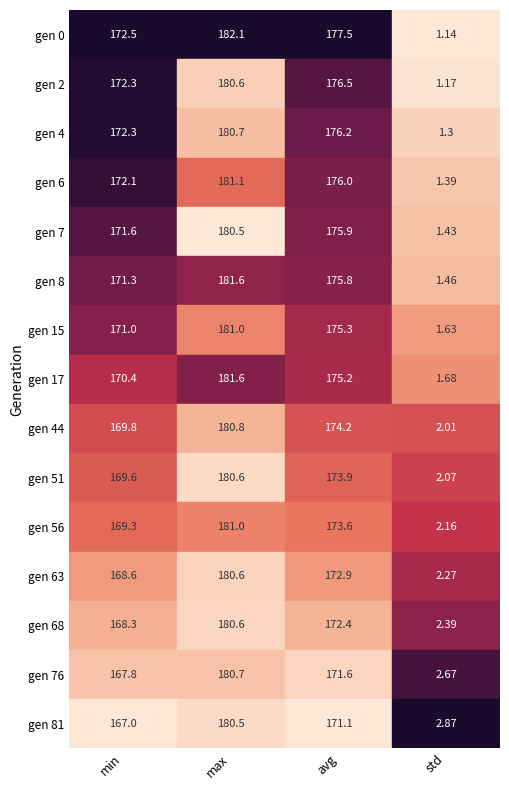

What is the maximum value for max?

182.1